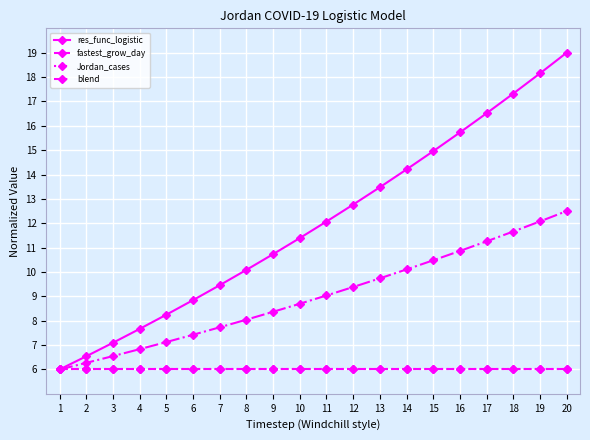

Does the chart have visible grid lines?

Yes